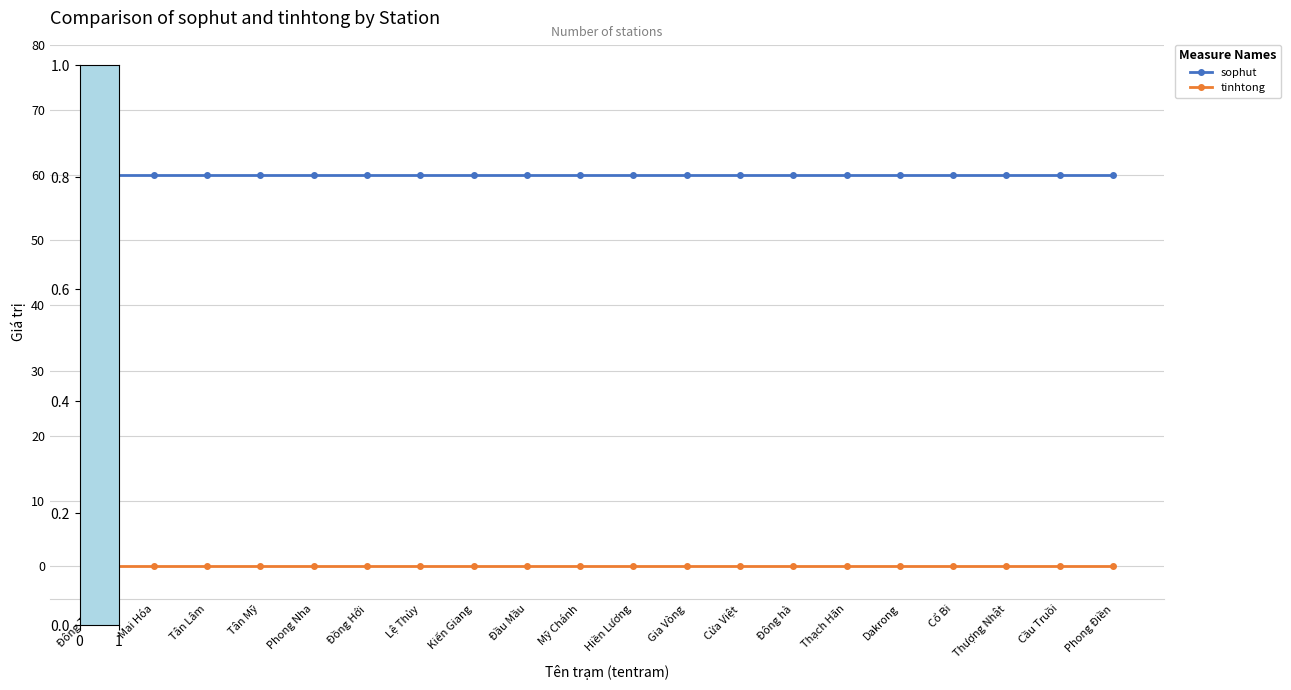

What is the highest value of the sophut series?

60